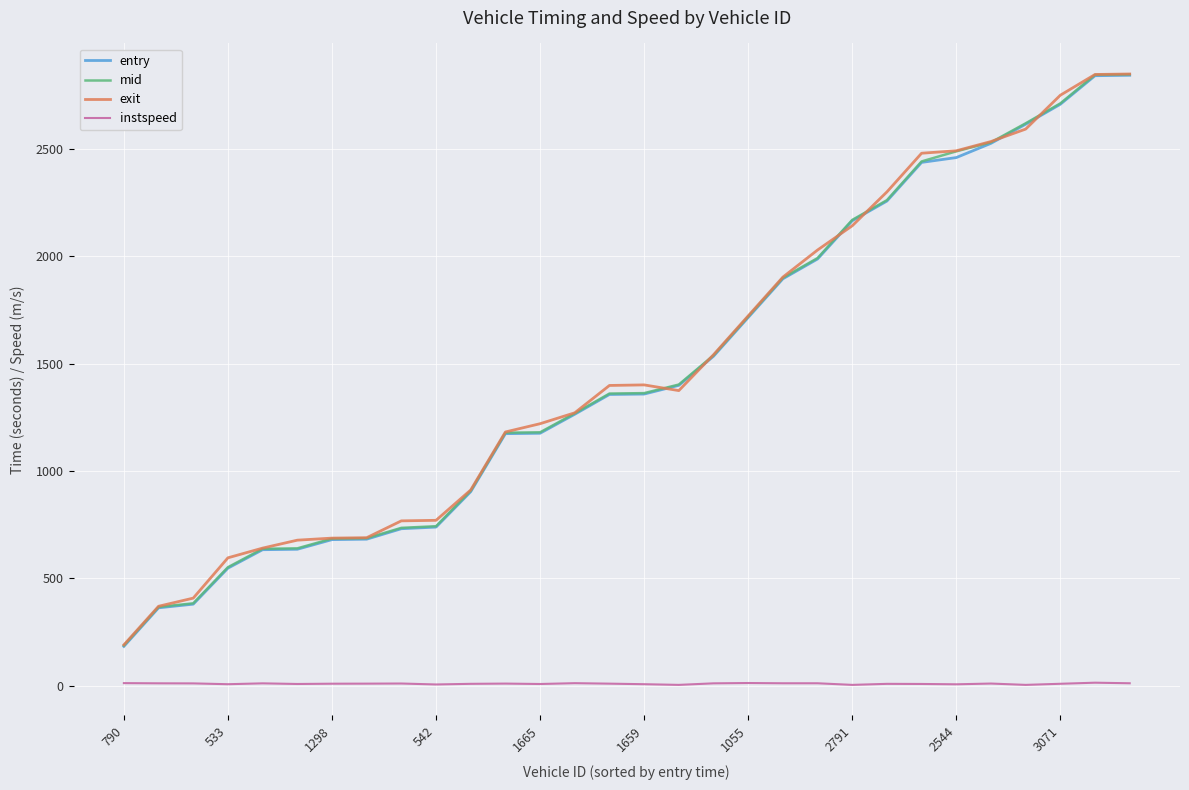

How many distinct data groups are displayed?

4